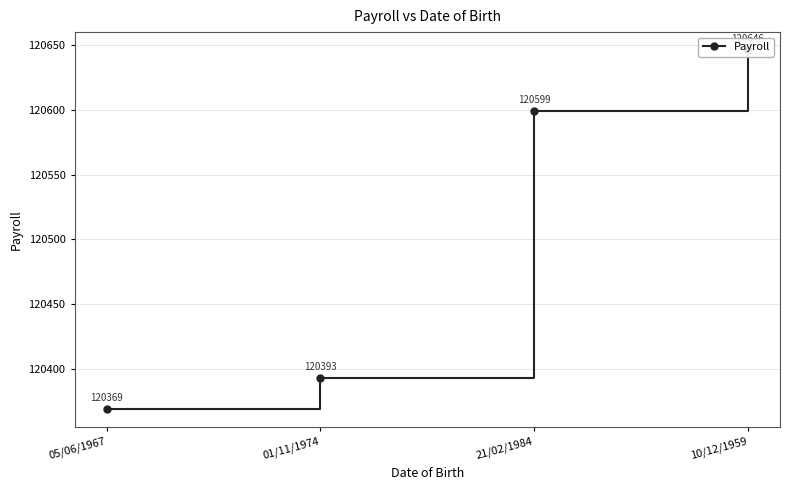

What position from the right is 10/12/1959?

1